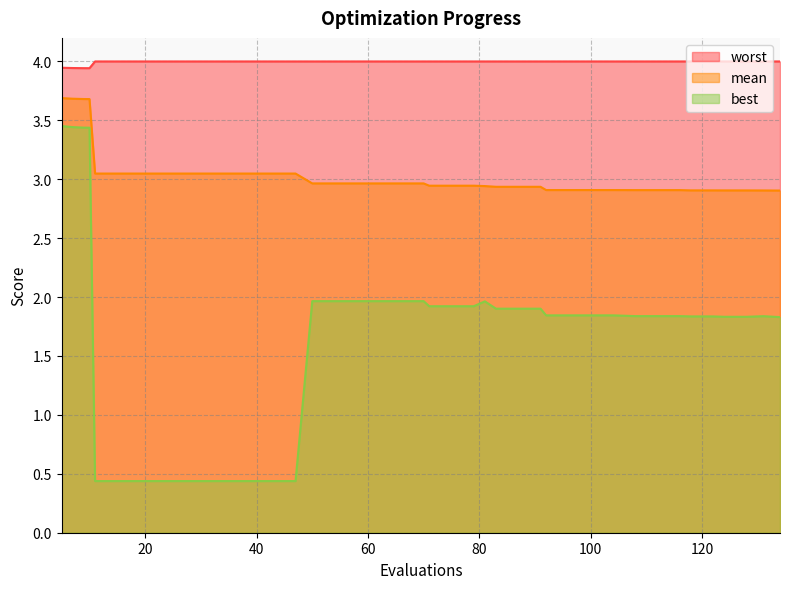

Which series has the largest range (max minus min)?

best